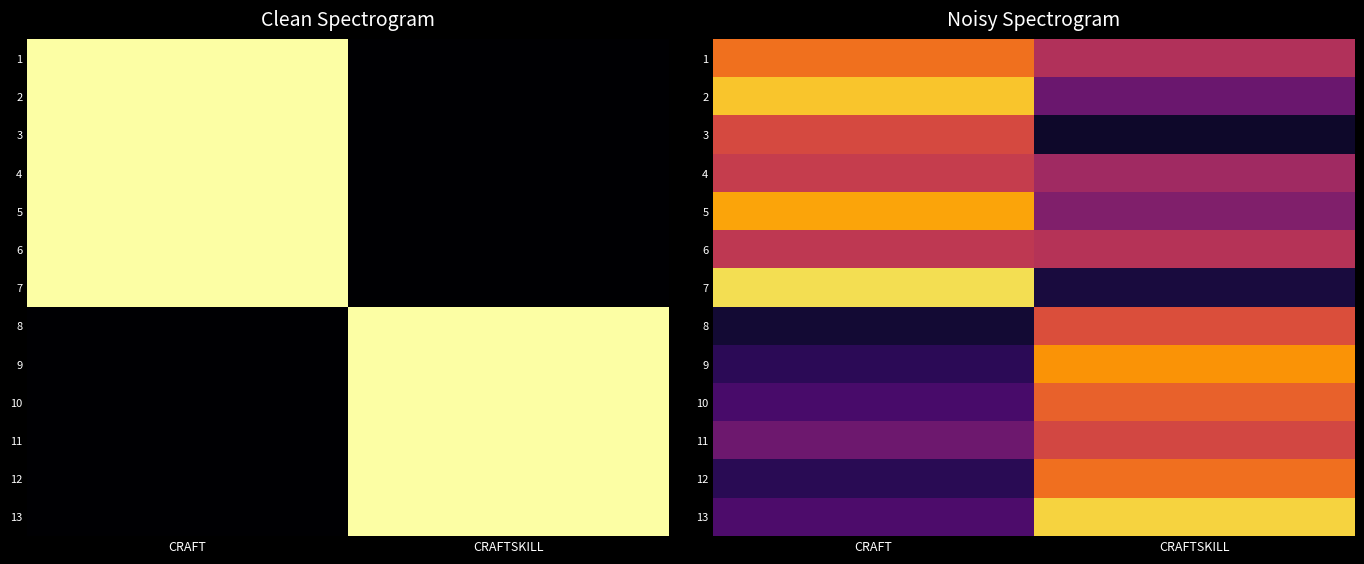

The value of 13 at CRAFT is 1.5. True or false?

False